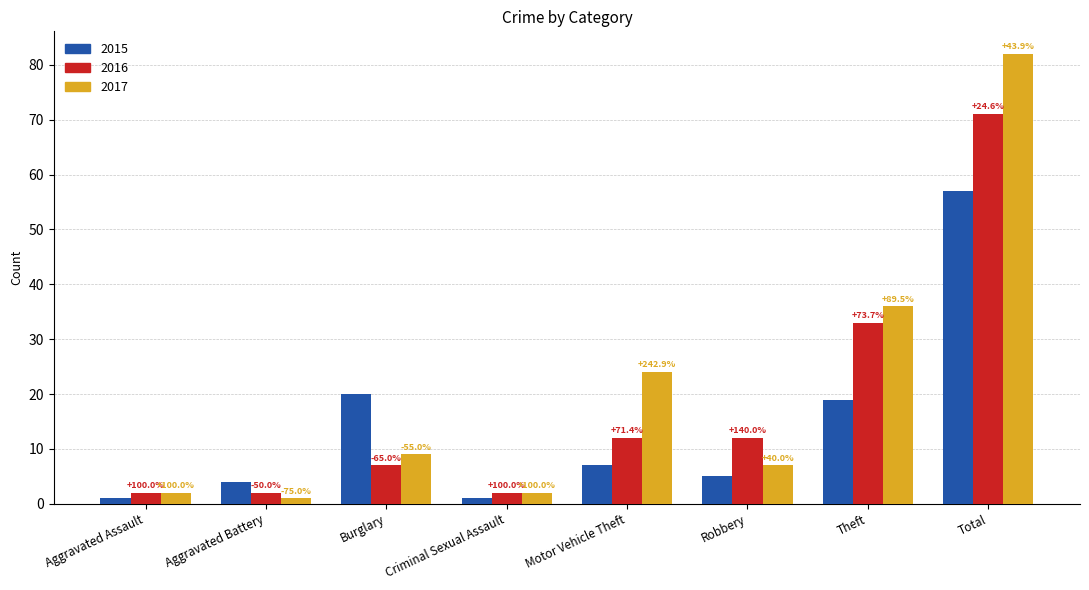

What is the total value across all series at Criminal Sexual Assault?

5